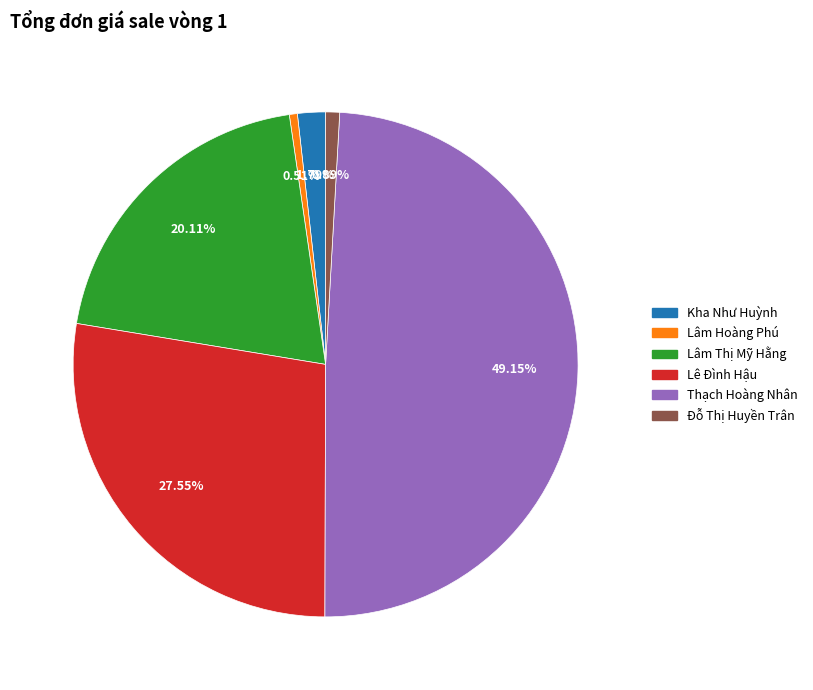

To the nearest percent, what is the difference between the largest and smallest slice percentages?

49%